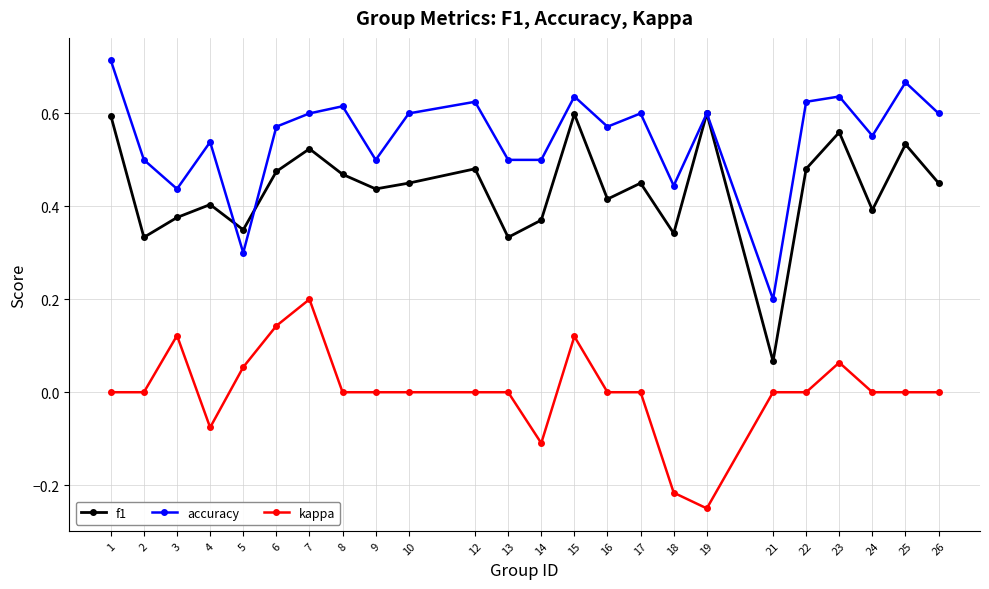

Where is the first local maximum for kappa?

3